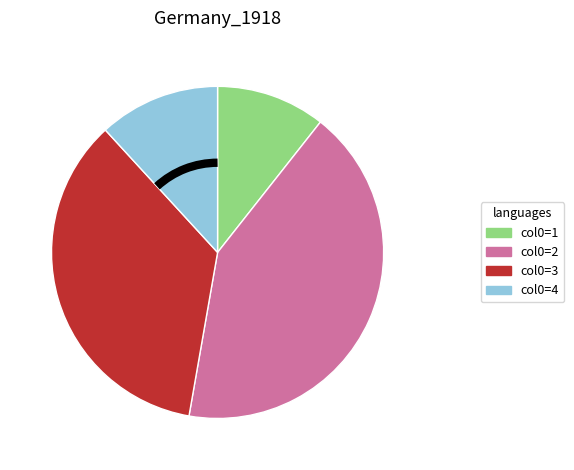

How many slices are in this pie chart?

4